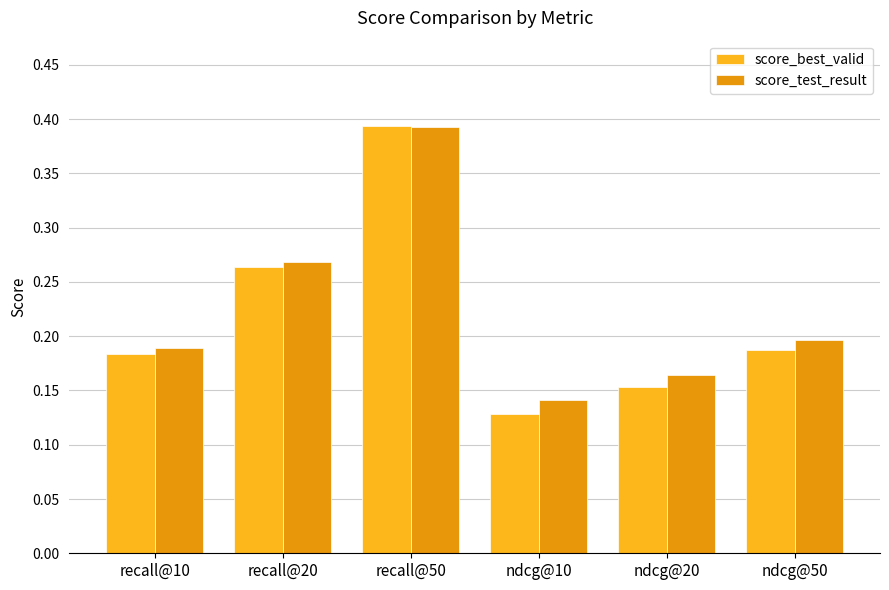

Are the bars grouped side by side (vs. stacked)?

Yes